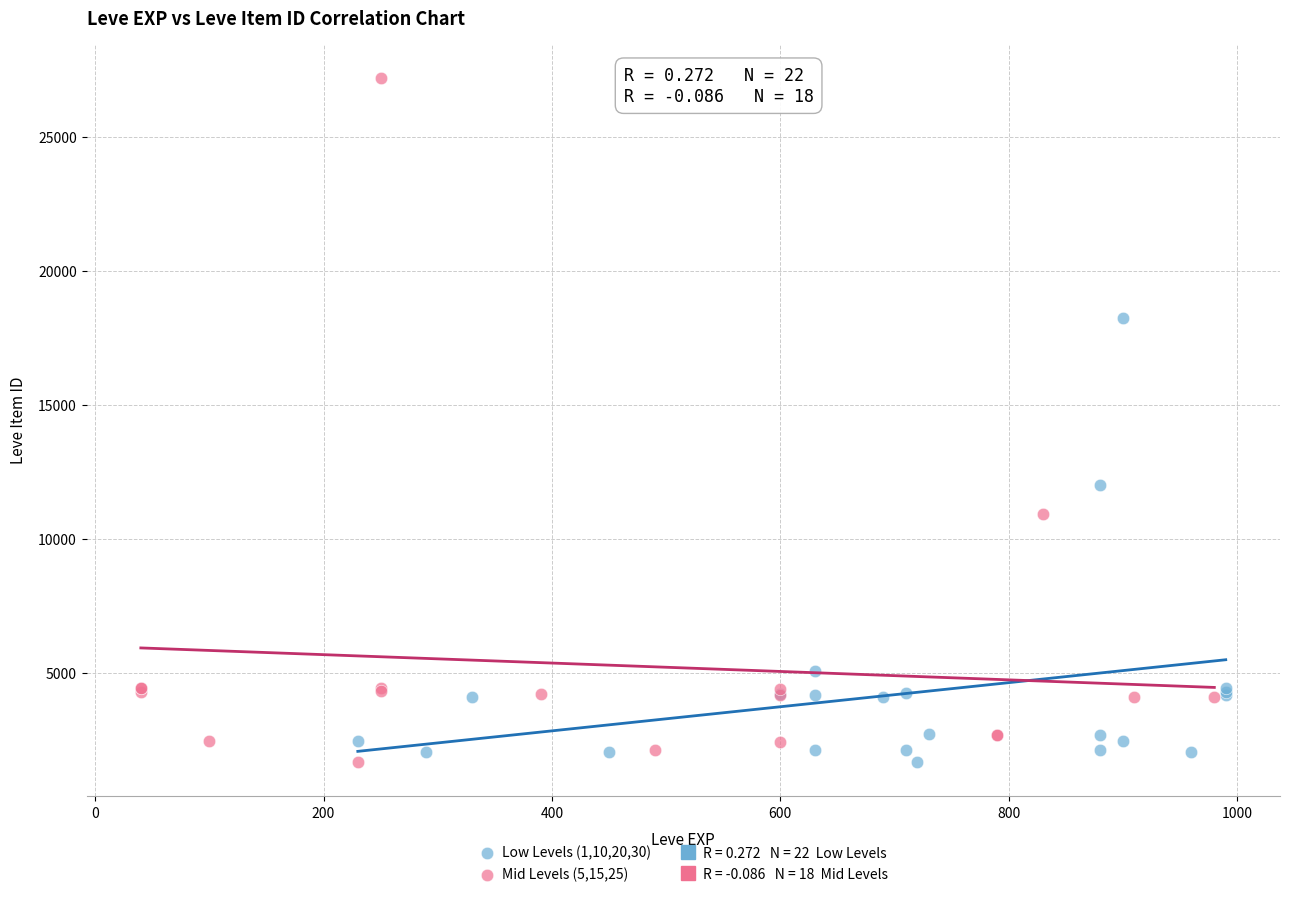

Which series contains the highest Y value?

Mid Levels (5,15,25)